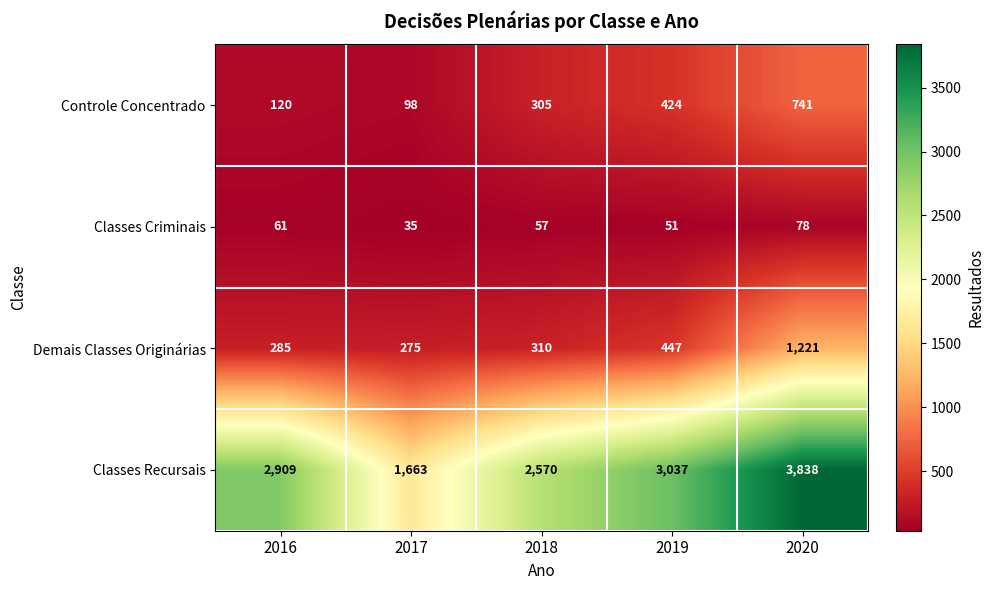

What is the sum of the Controle Concentrado values at 2018 and 2020?

1046